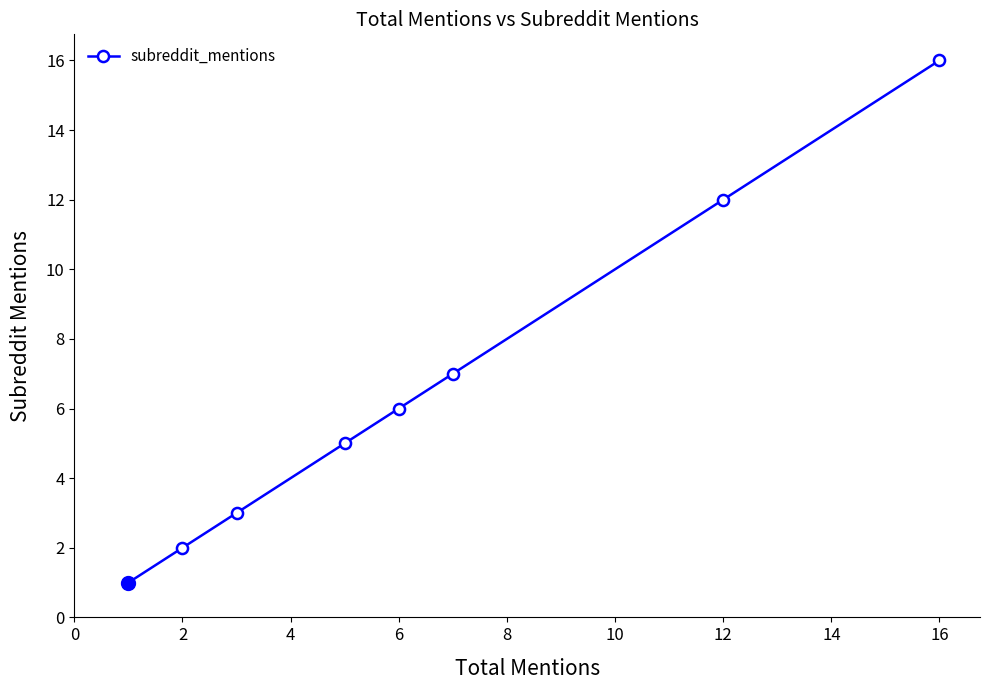

What is the maximum value shown in the chart?

16